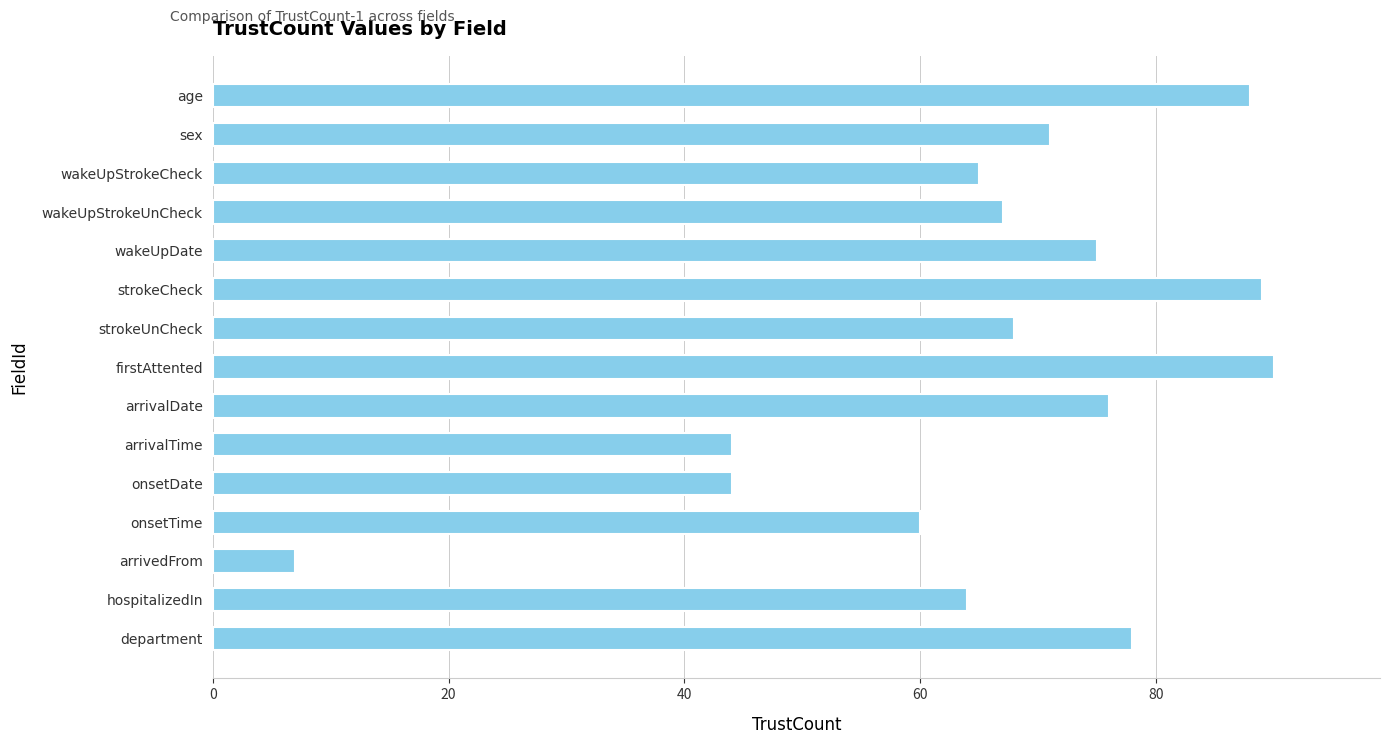

What is the greatest value displayed?

90